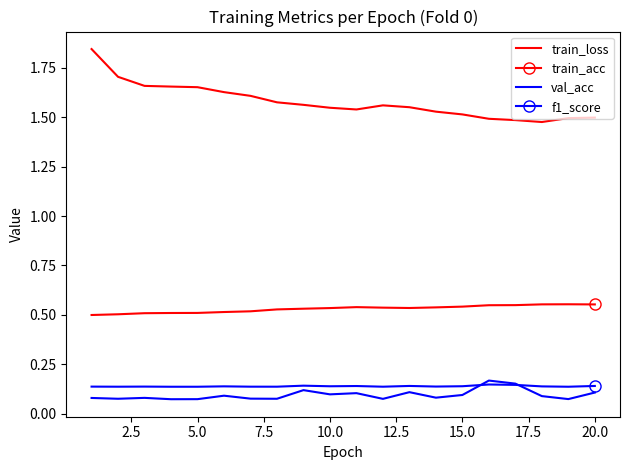

True or false: train_loss and train_acc intersect in this chart.

False